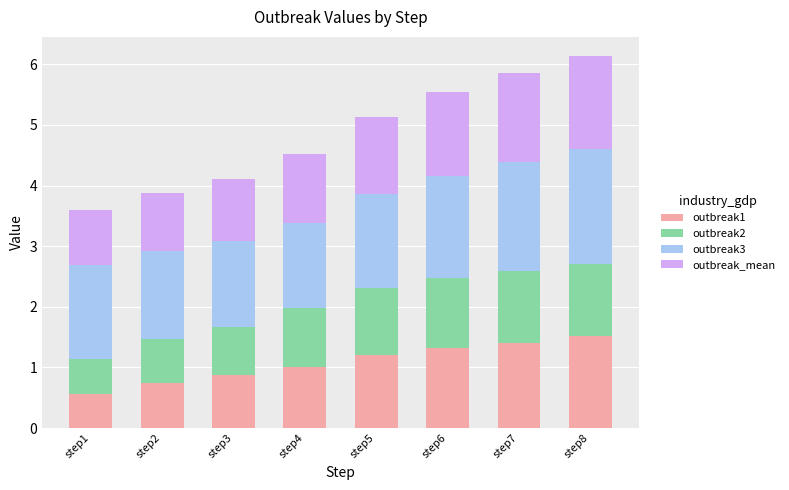

What is the total value across all series at step2?

3.9